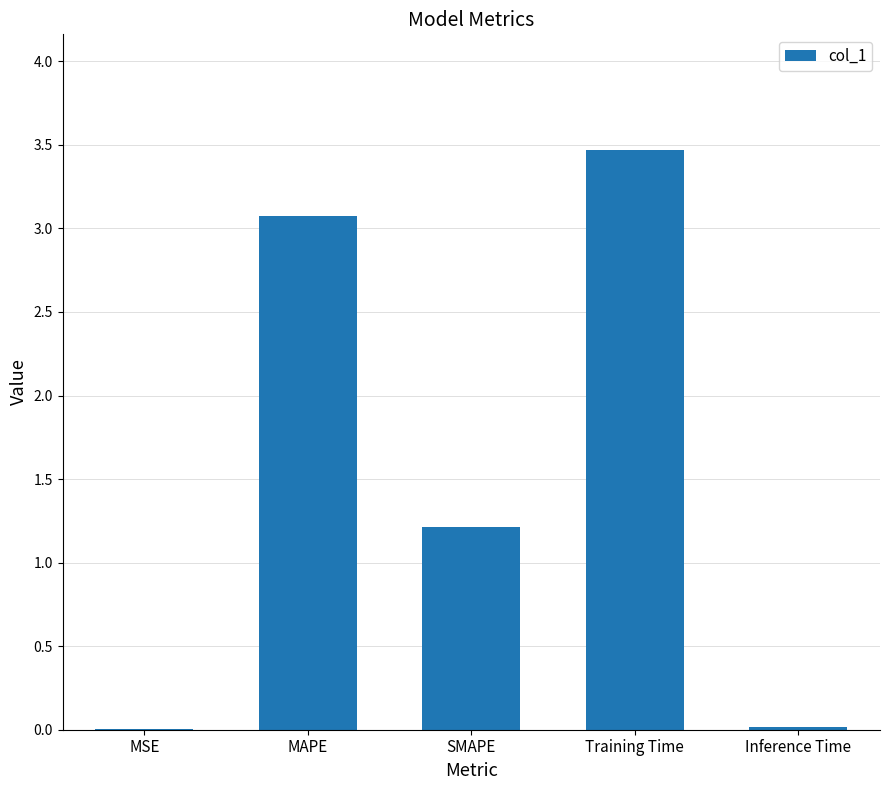

Where is the data nearest to the value 1?

SMAPE